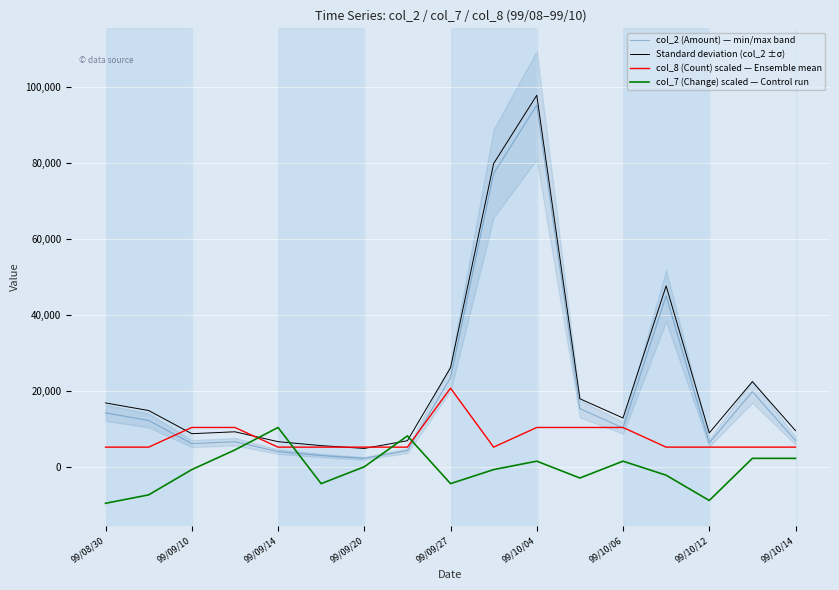

What is the value of the Standard deviation (col_2 ±σ) point at the 4th from the left?

9213.6